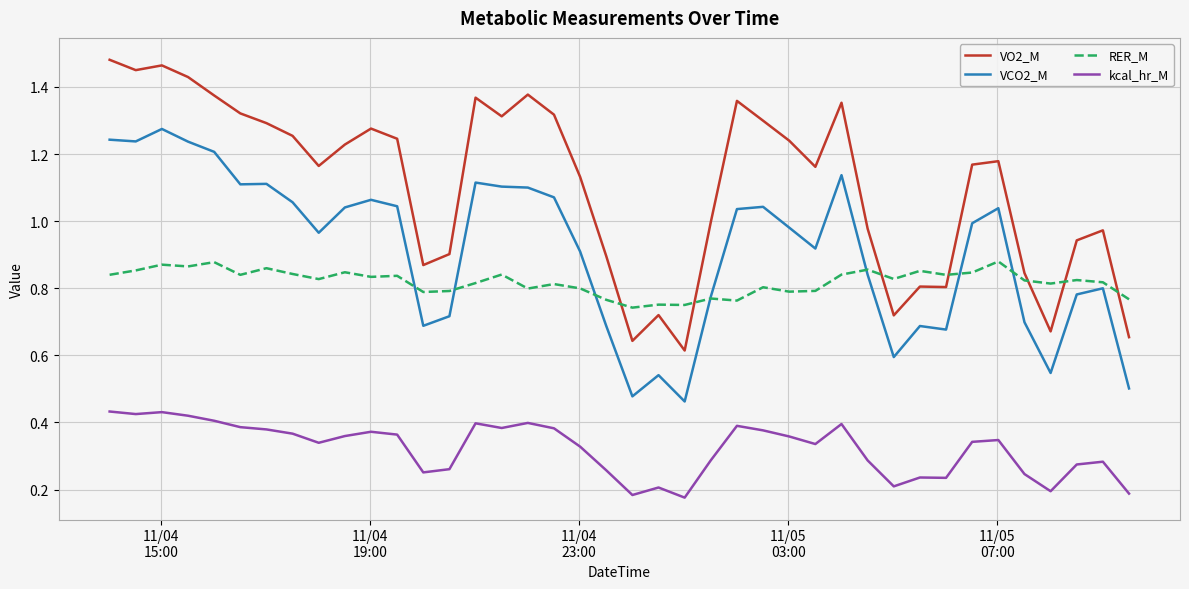

True or false: VCO2_M and kcal_hr_M cross at least once.

False